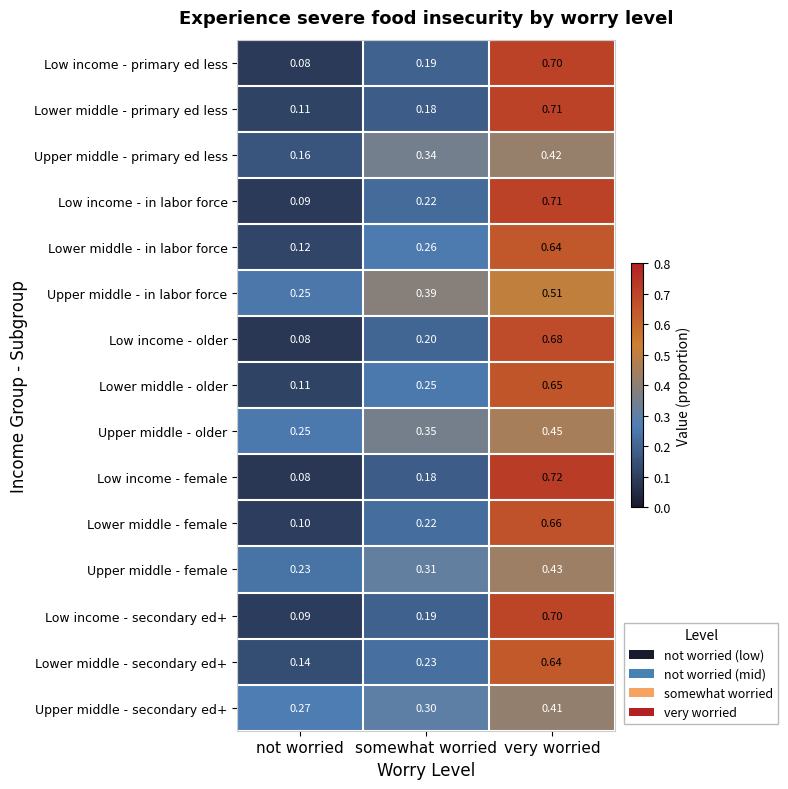

At how many categories does at least one series exceed 0?

3